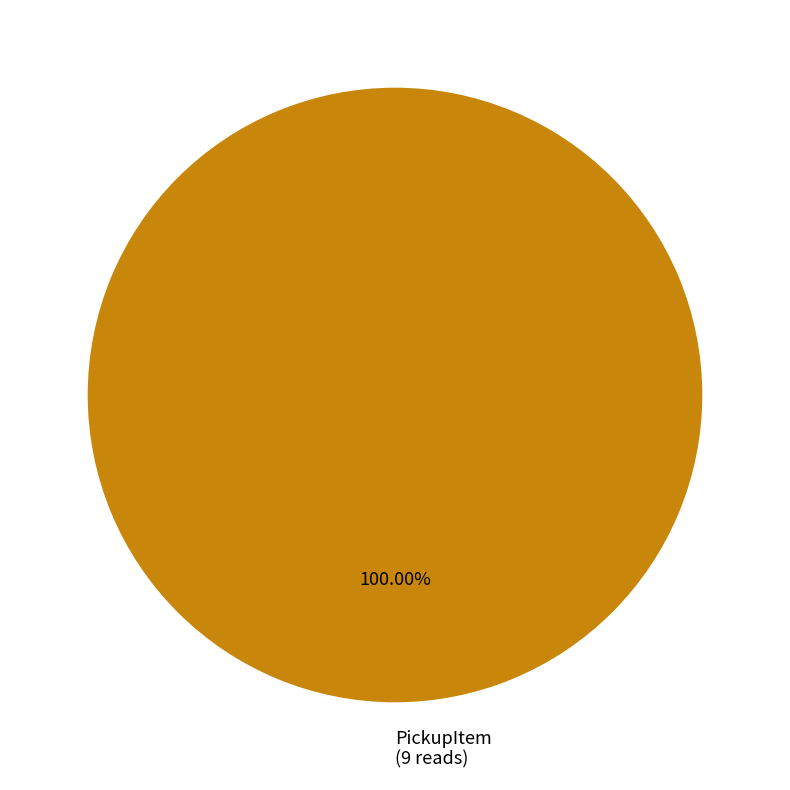

How many segments does this pie chart have?

1